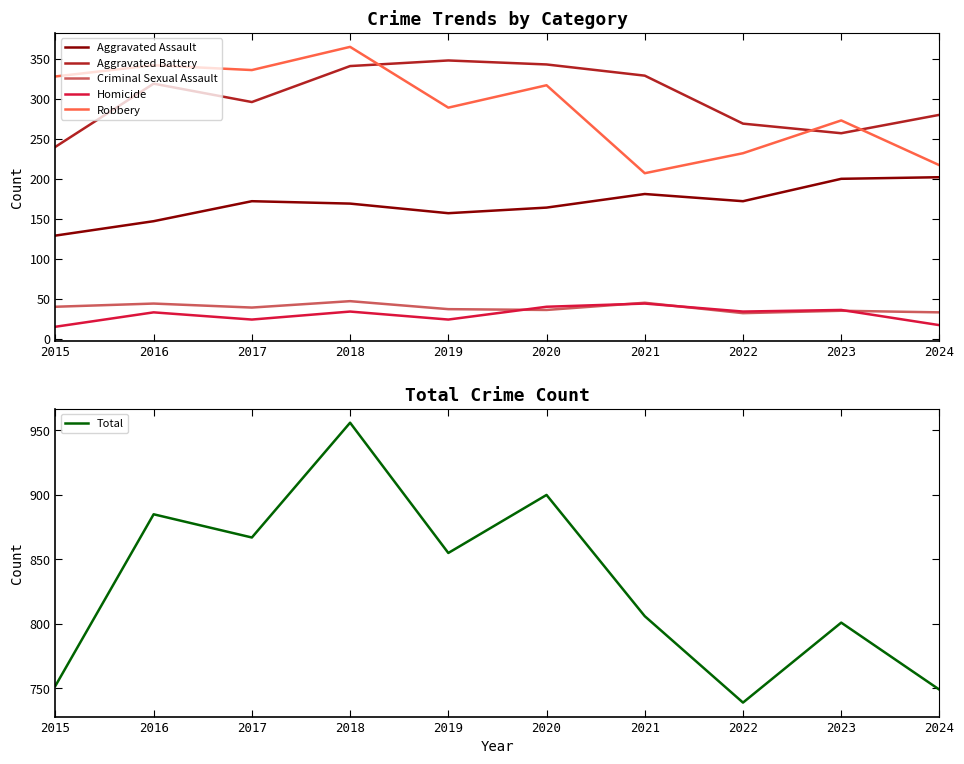

What is the value of the Total point at the 10th from the left?

749